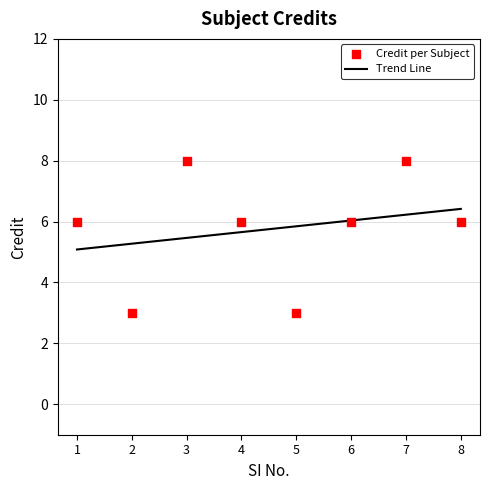

What is the change in value from 3 to 4?

-2